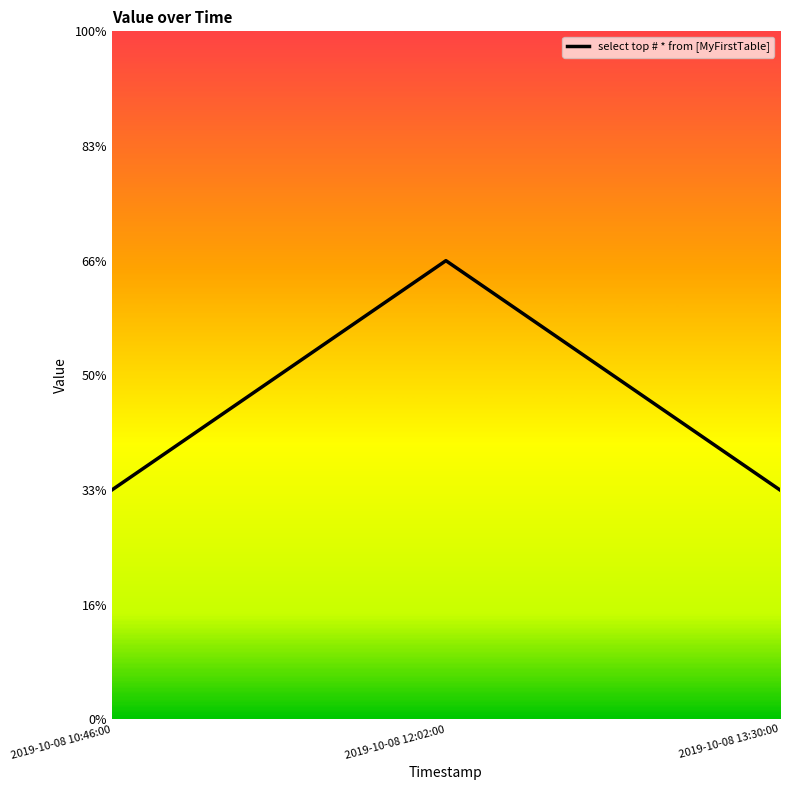

Read the value at 2019-10-08 10:46:00.

1